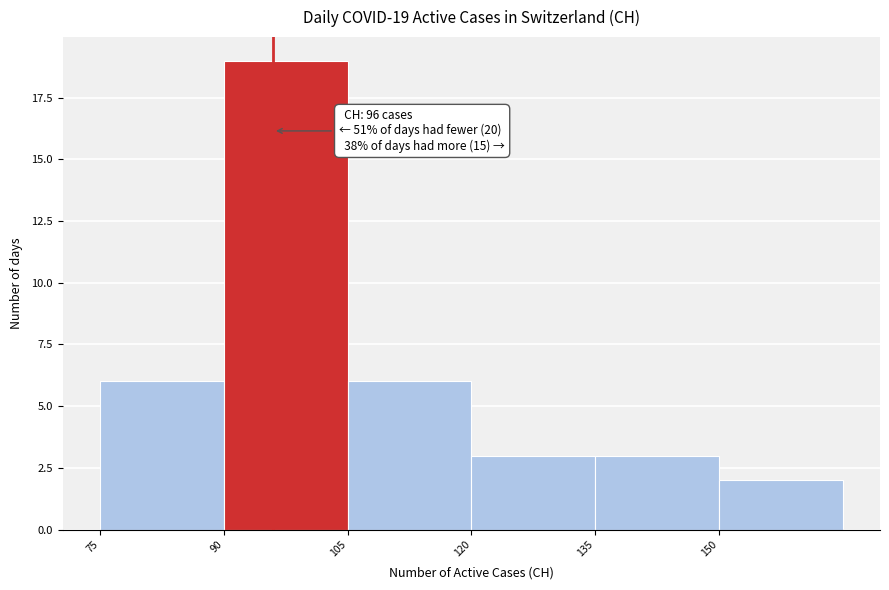

Which range on the x-axis has the tallest bar?

90 to 105